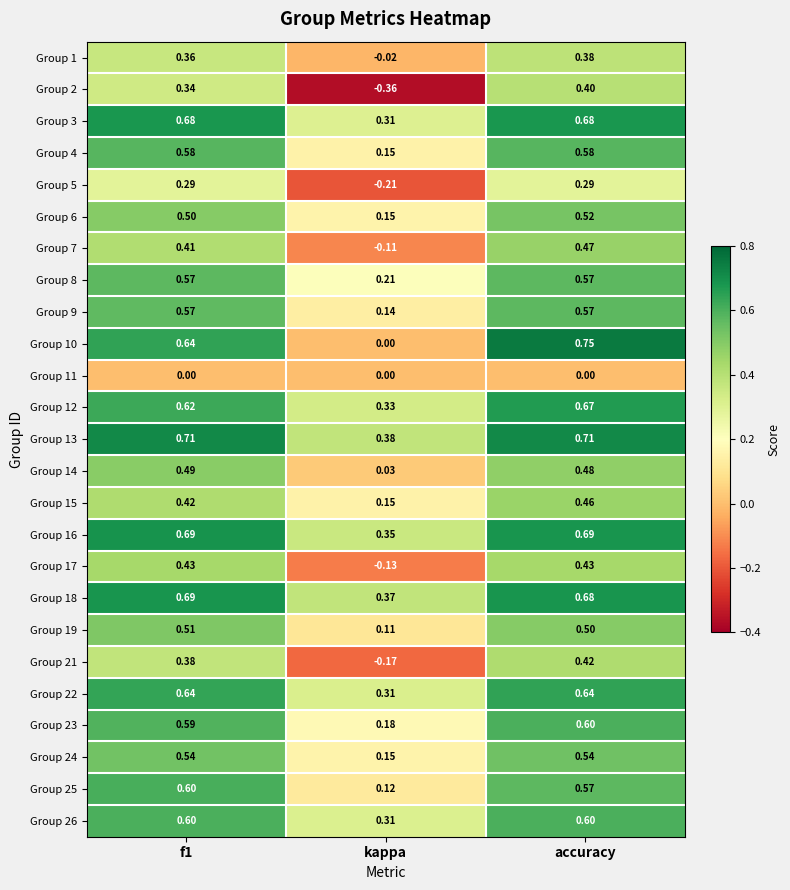

At which category is the sum across all series the highest?

accuracy